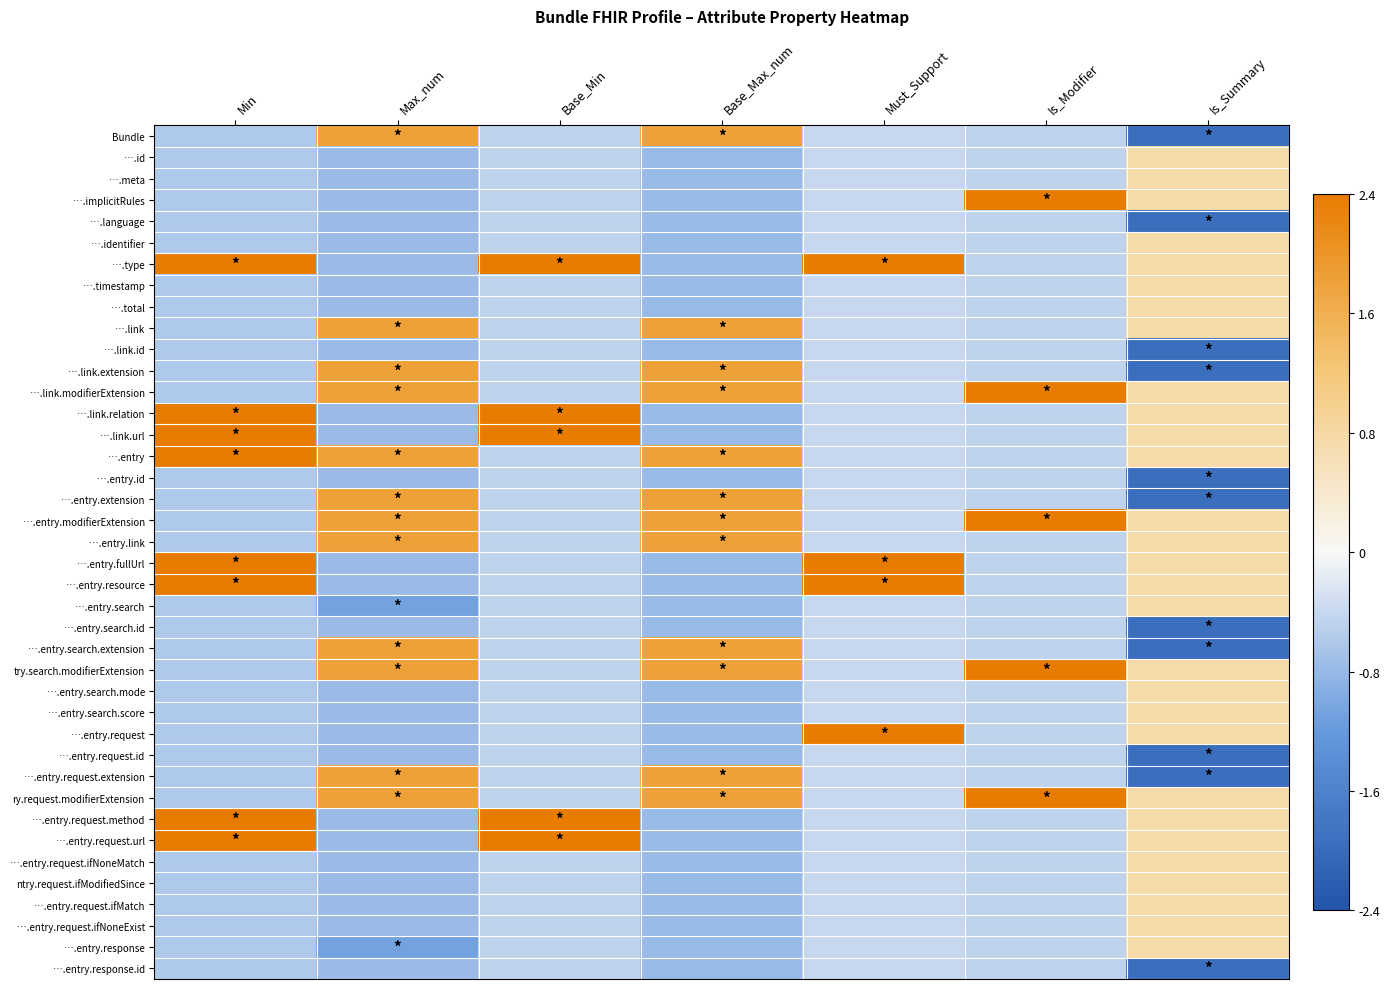

Which series has the widest spread of values?

….type